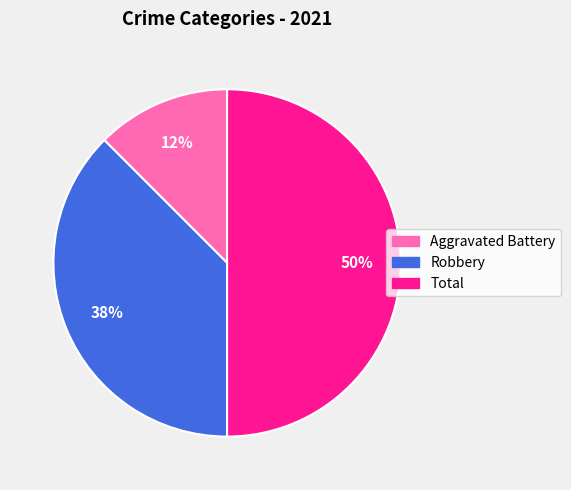

Which slice is the smallest?

Aggravated Battery